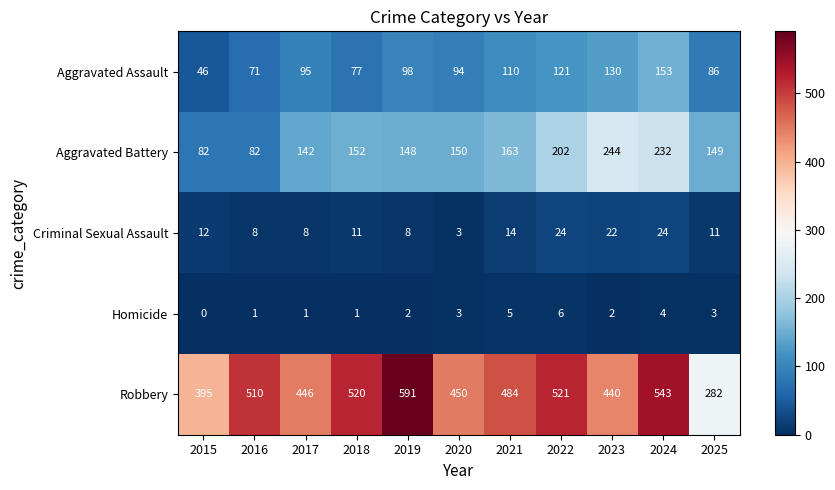

Between 2019 and 2022, which series saw the biggest shift?

Robbery